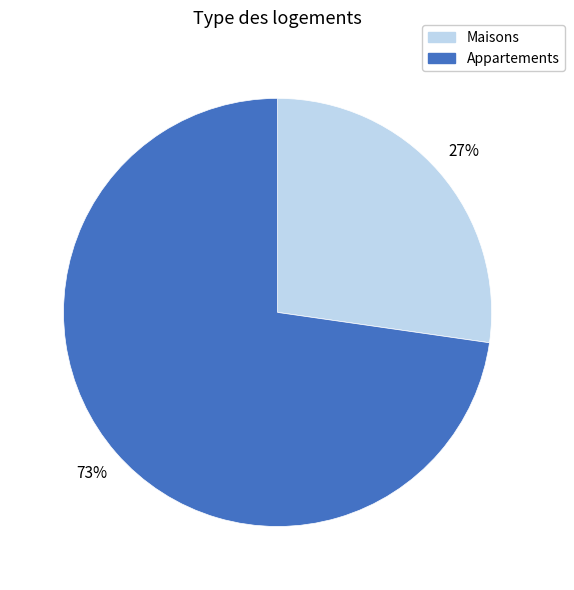

Count the number of slices in the pie.

2